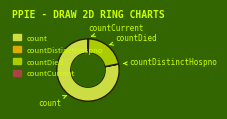

Is there any slice that represents more than half of the pie?

Yes